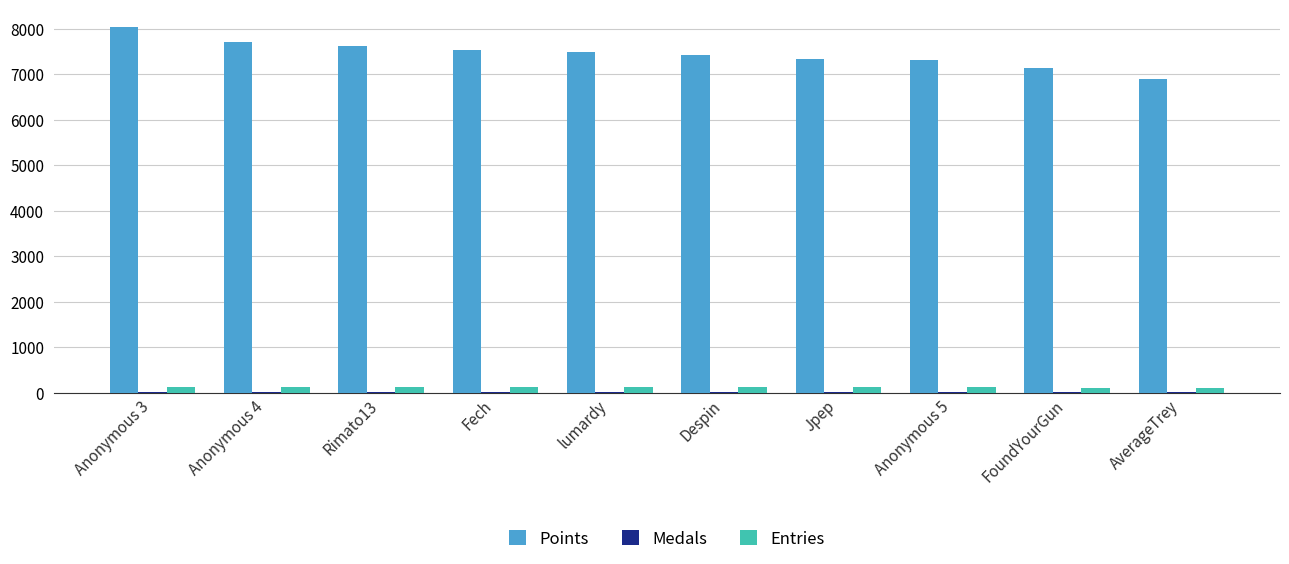

Which series has the largest total across all categories?

Points